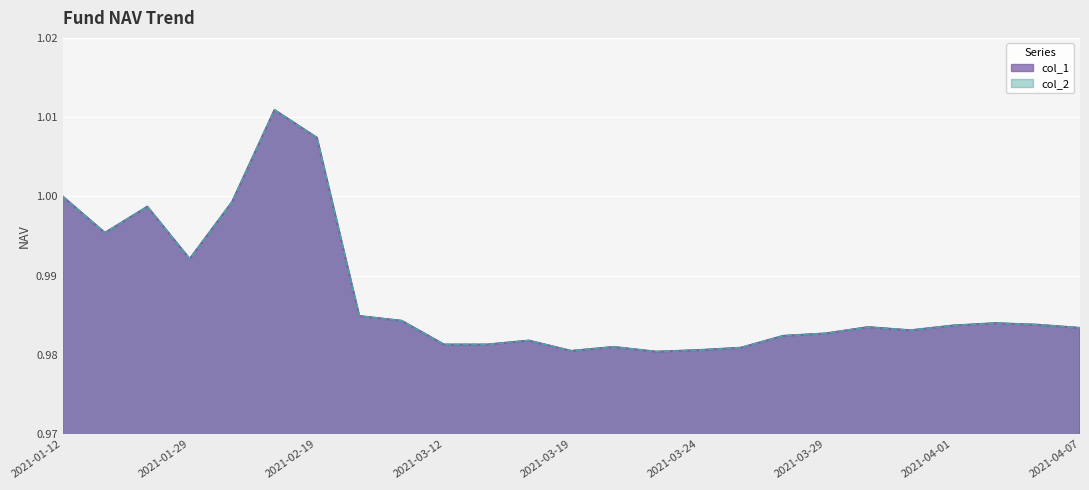

At which category is the sum across all series the highest?

2021-02-10